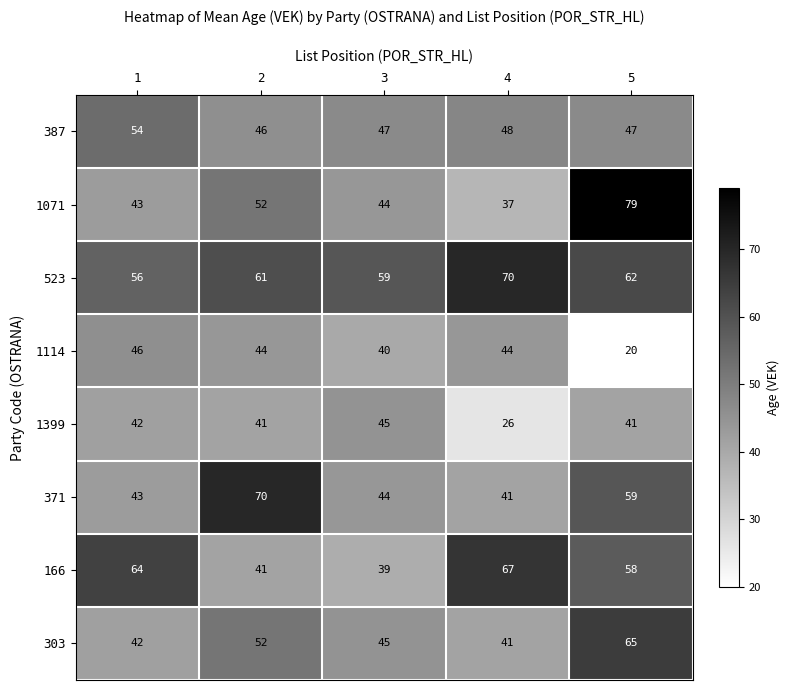

Which series changed the most between 1 and 2?

371